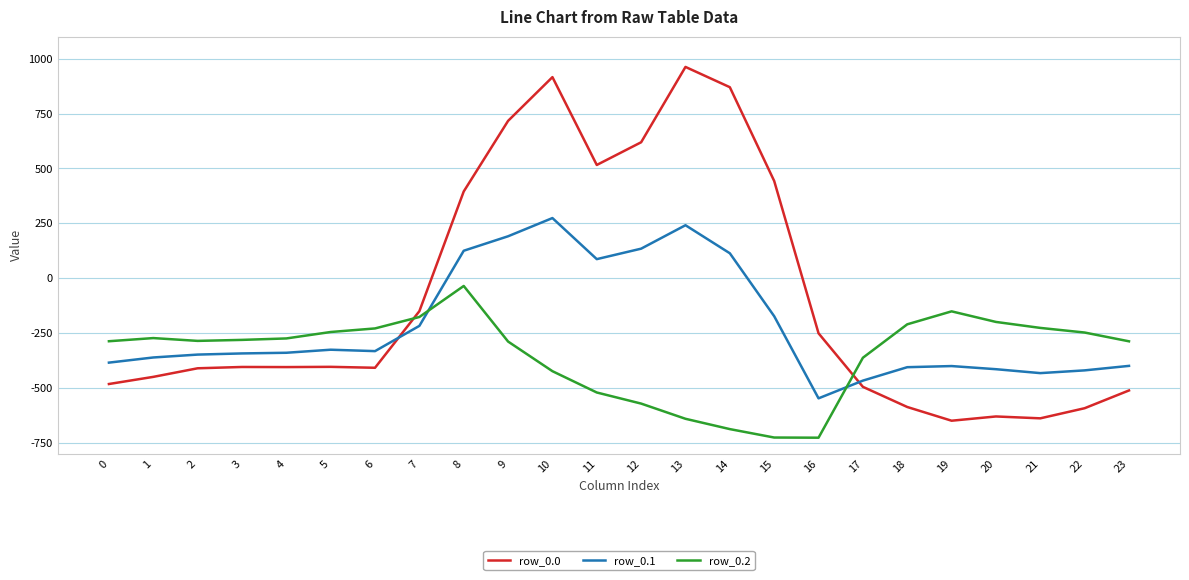

Rank the series by their average value, from lowest to highest.

row_0.2, row_0.1, row_0.0